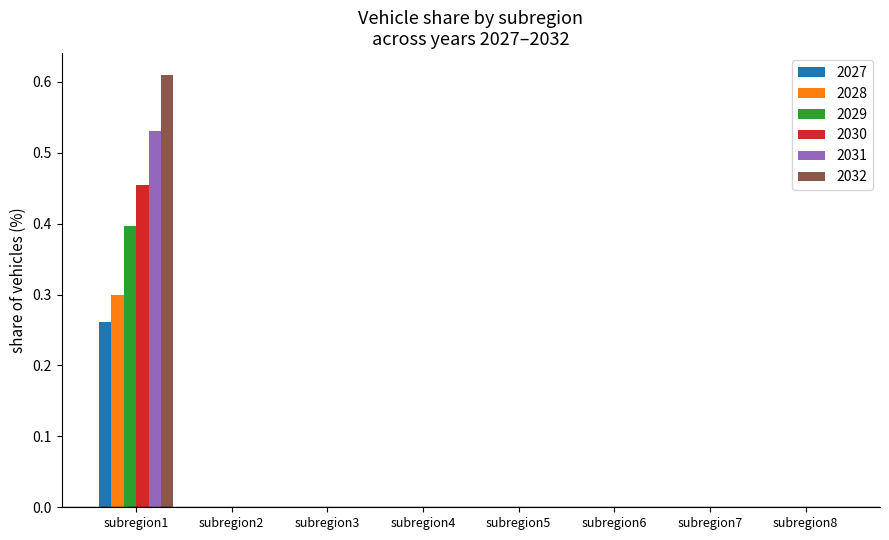

Which category has the highest value in the 2027 series?

subregion1